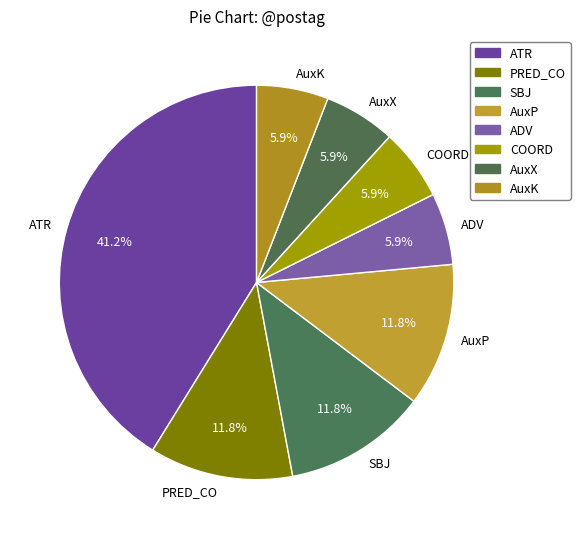

What is the largest slice in the pie chart?

ATR